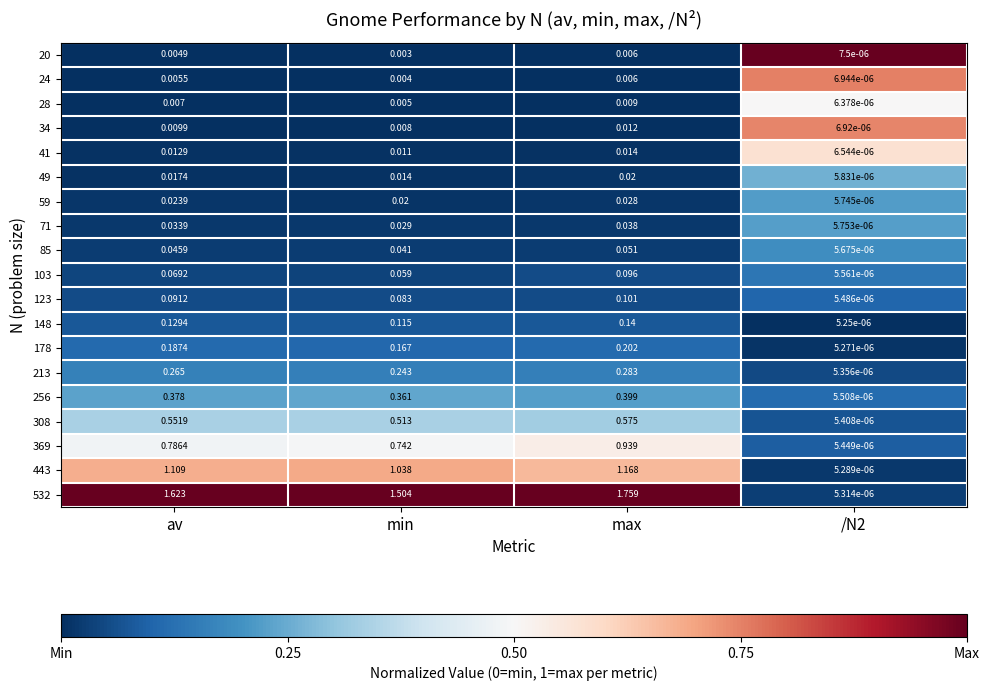

At which category is the sum across all series the highest?

max